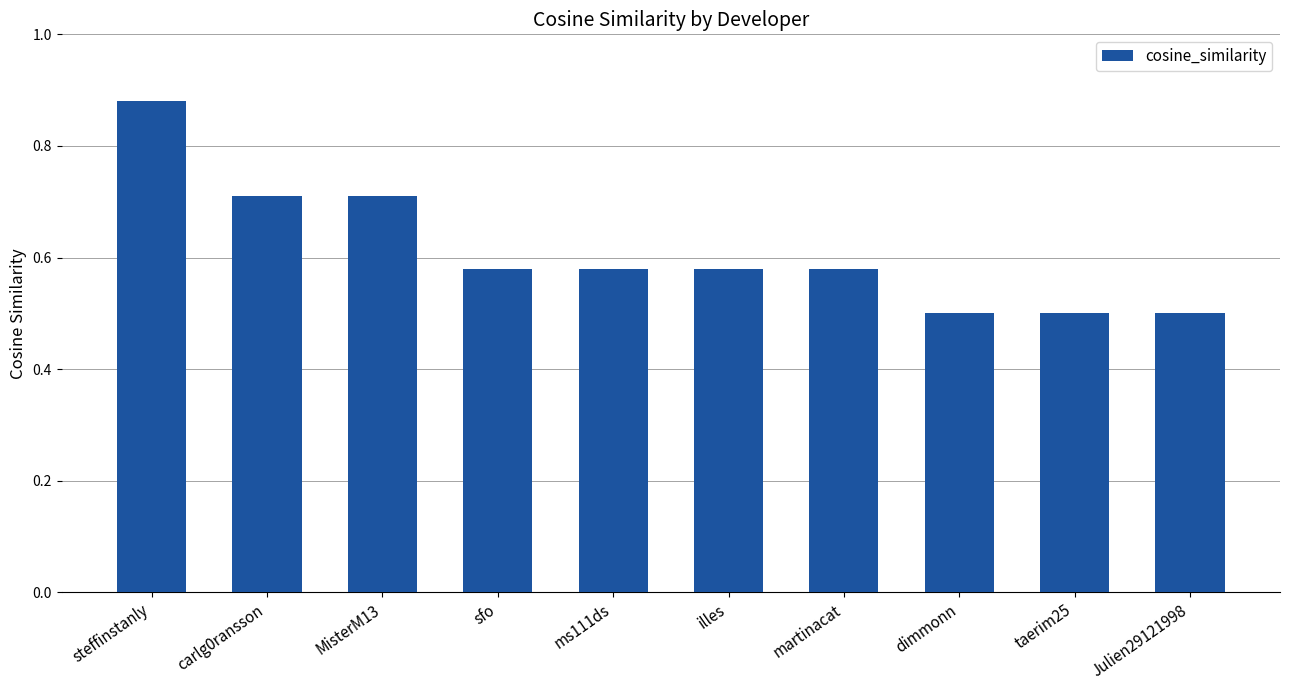

What is the smallest value displayed?

0.5